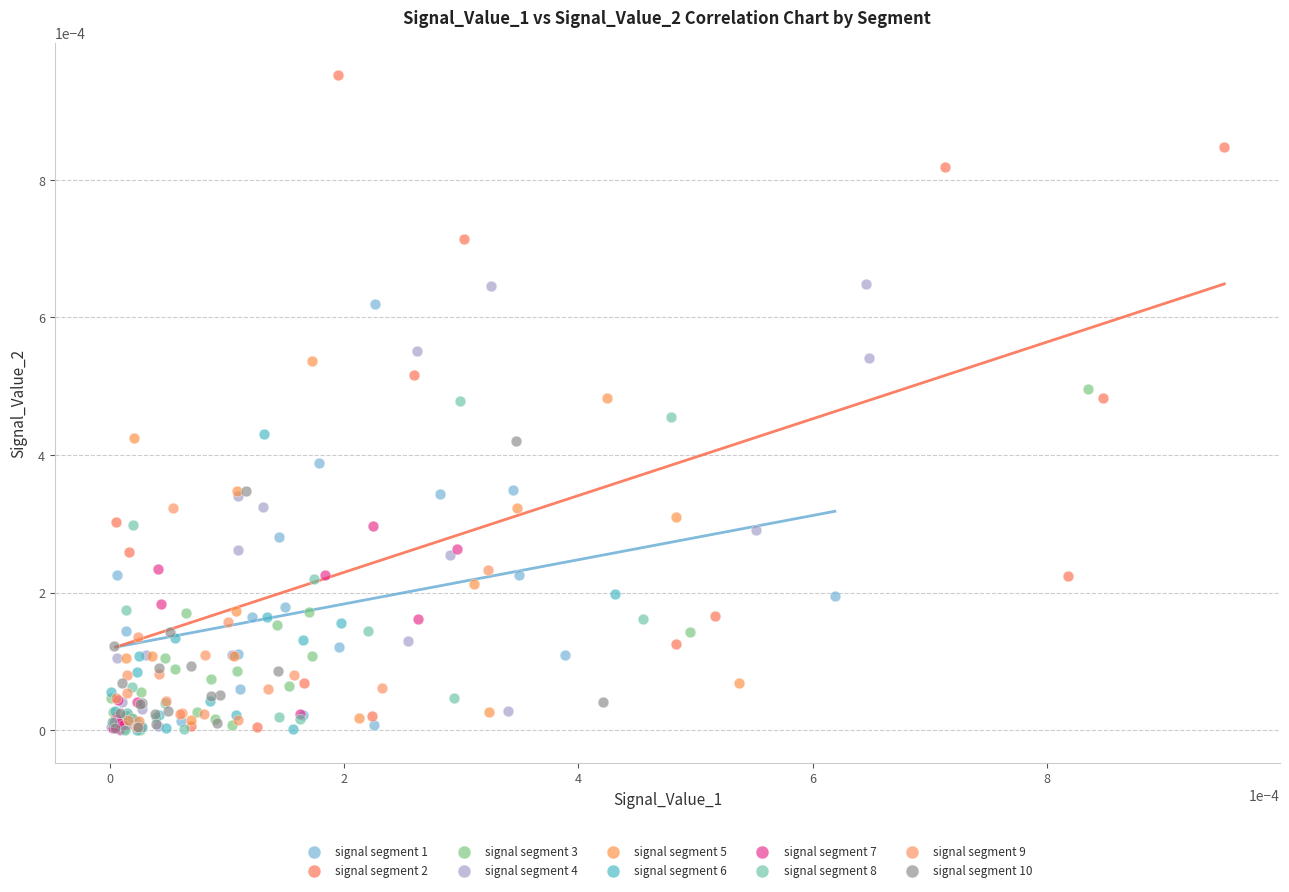

Which series has the largest Y range (max minus min)?

signal segment 2